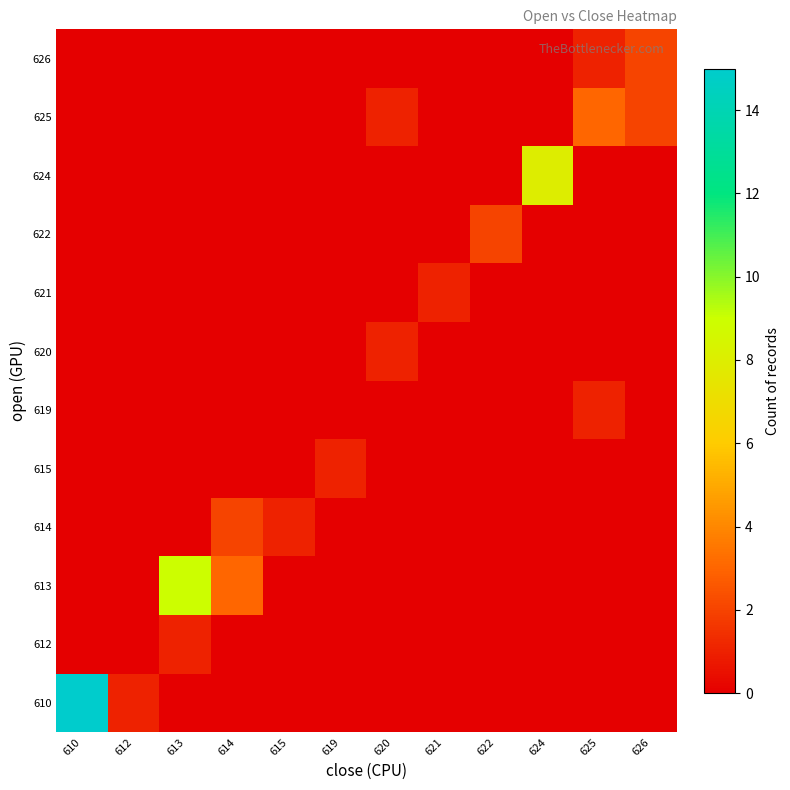

What is the maximum value shown in the chart?

15